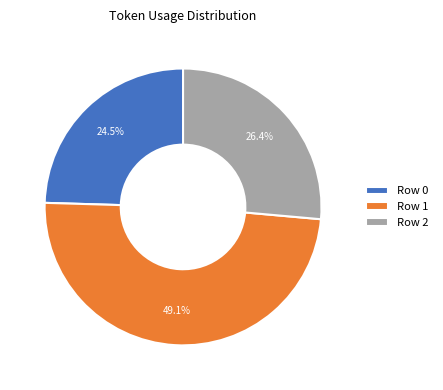

To the nearest percent, what is the combined percentage of Row 0 and Row 2?

51%